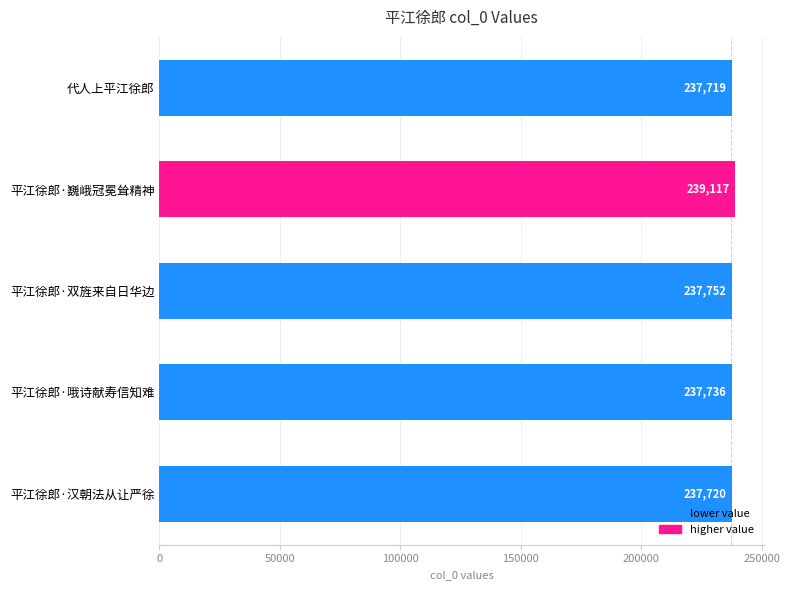

Are the bars grouped side by side (vs. stacked)?

No